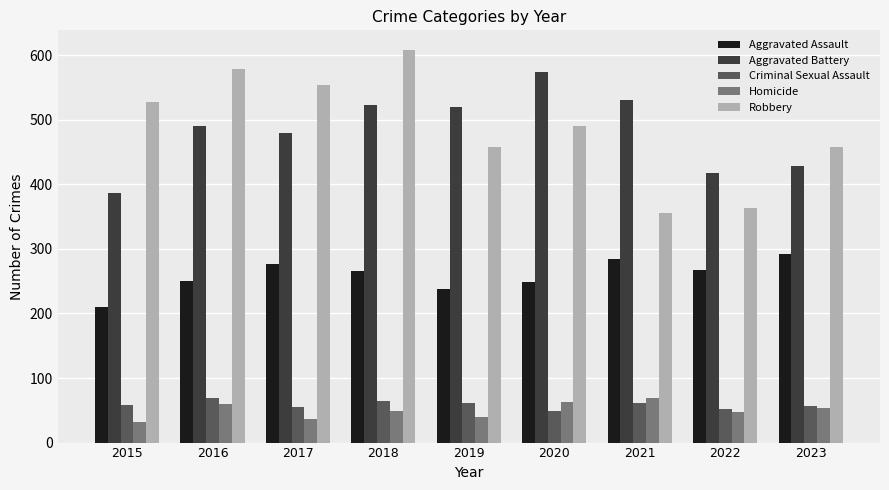

How many series are shown in this chart?

5